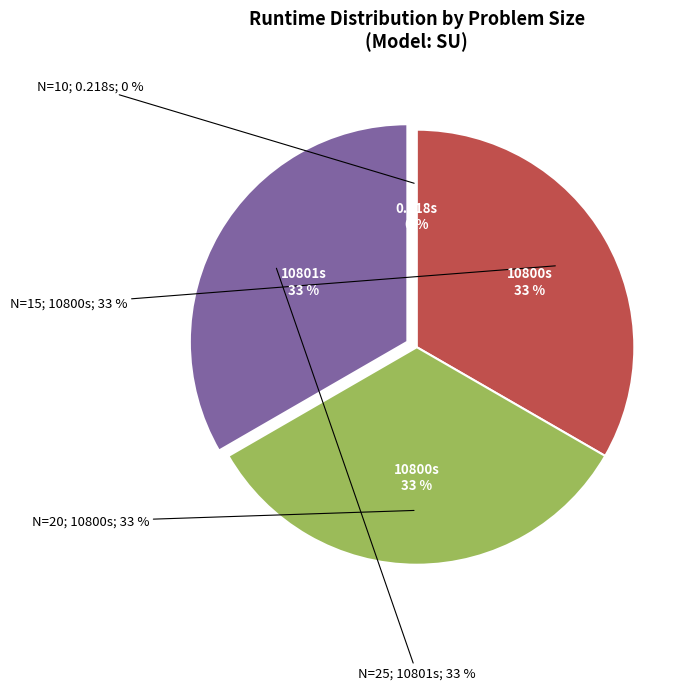

Does any single category account for the majority?

No